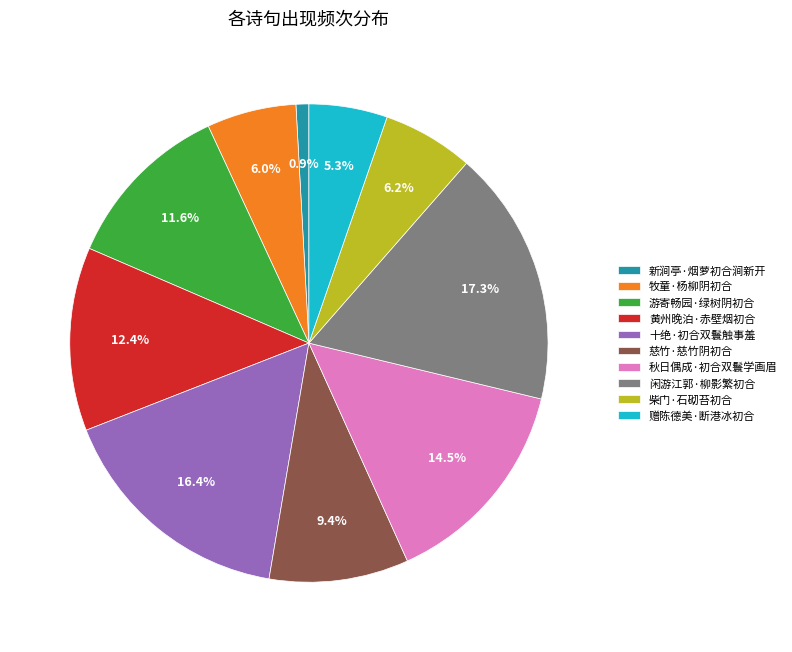

What is the ratio of the value at 新涧亭·烟萝初合涧新开 to the value at 闲游江郭·柳影繁初合?

0.1